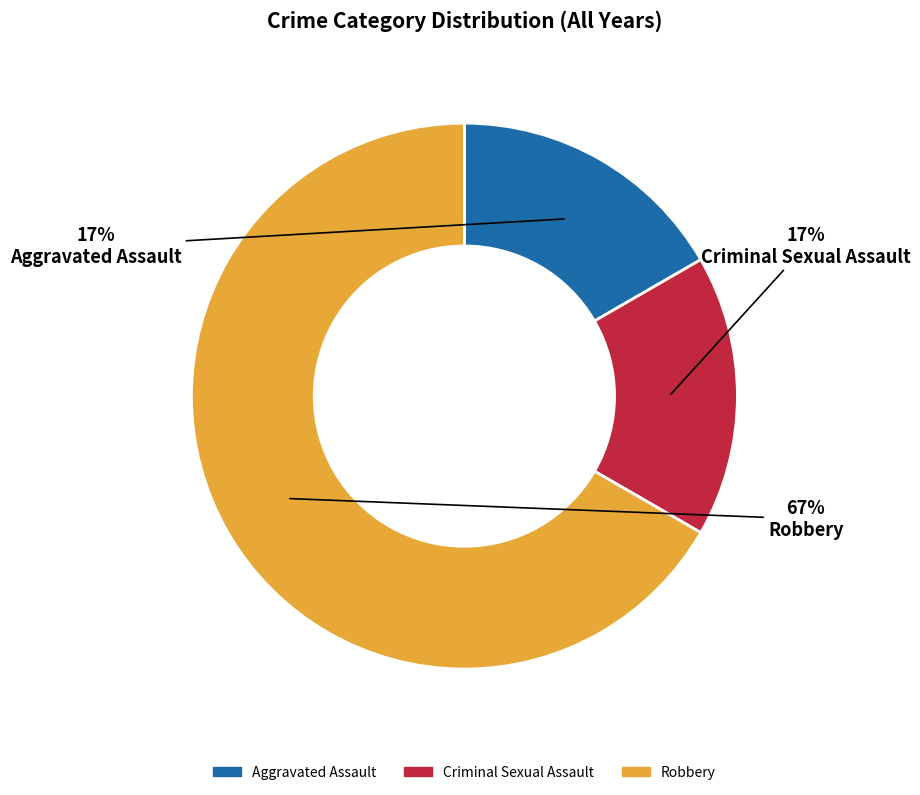

Combined, do Robbery and Criminal Sexual Assault account for over 50%?

Yes